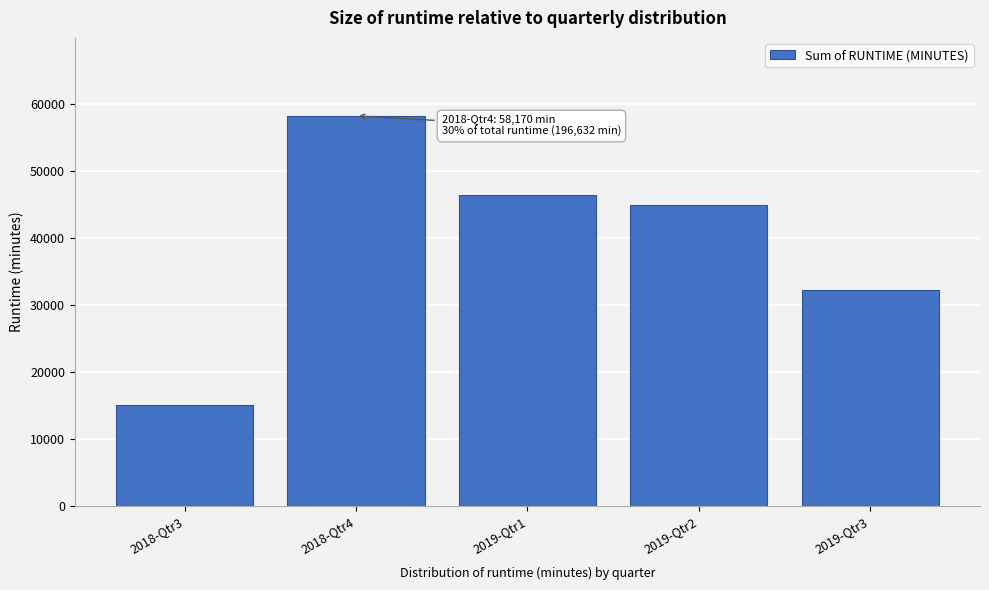

Rank the categories by value from lowest to highest.

2018-Qtr3, 2019-Qtr3, 2019-Qtr2, 2019-Qtr1, 2018-Qtr4